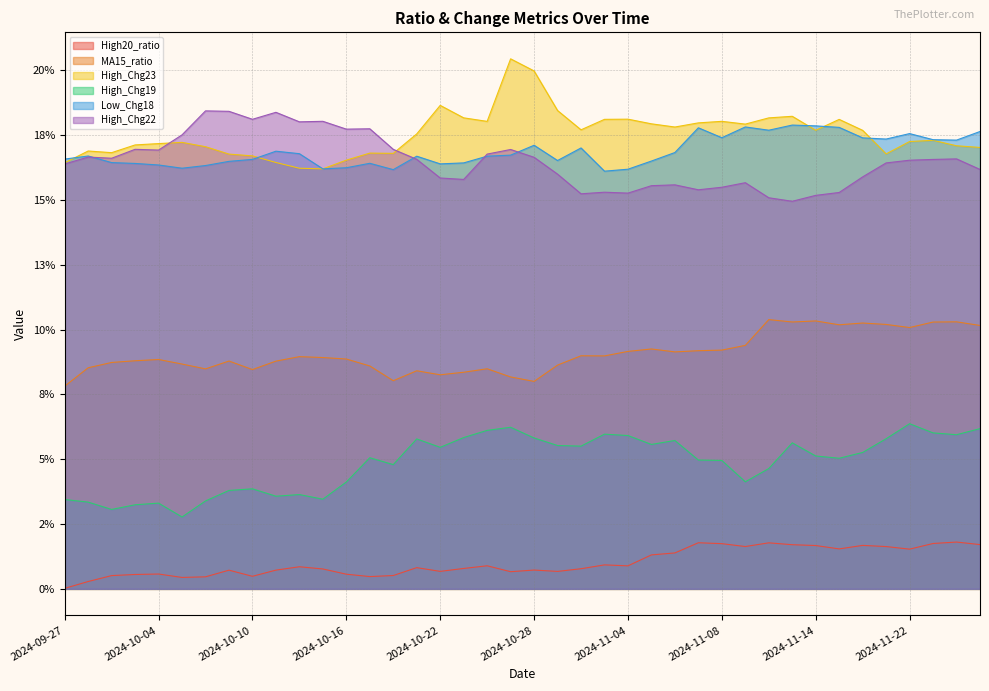

At which category does MA15_ratio reach its first local valley?

2024-10-08